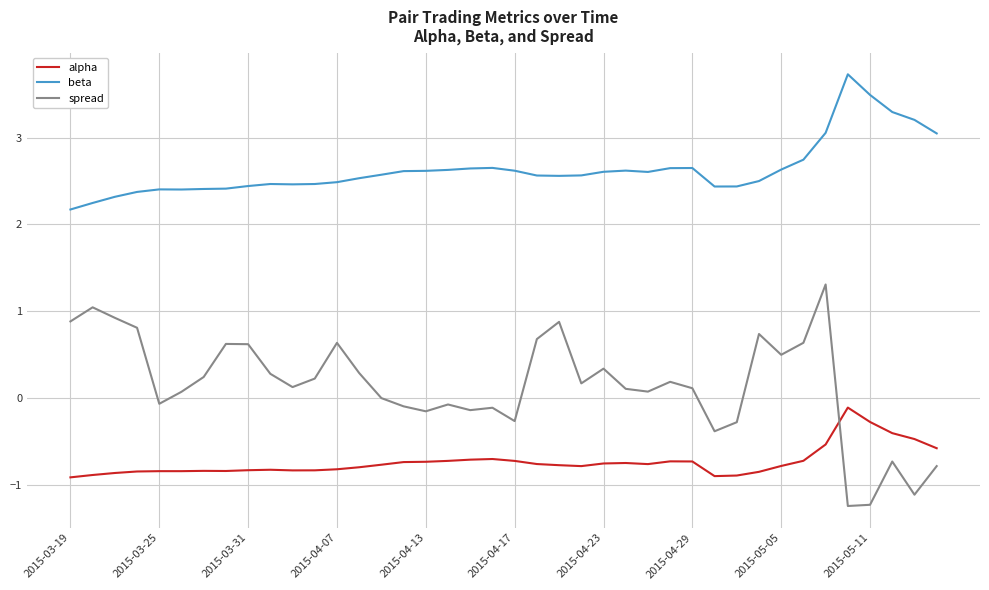

Which series has the largest range (max minus min)?

spread